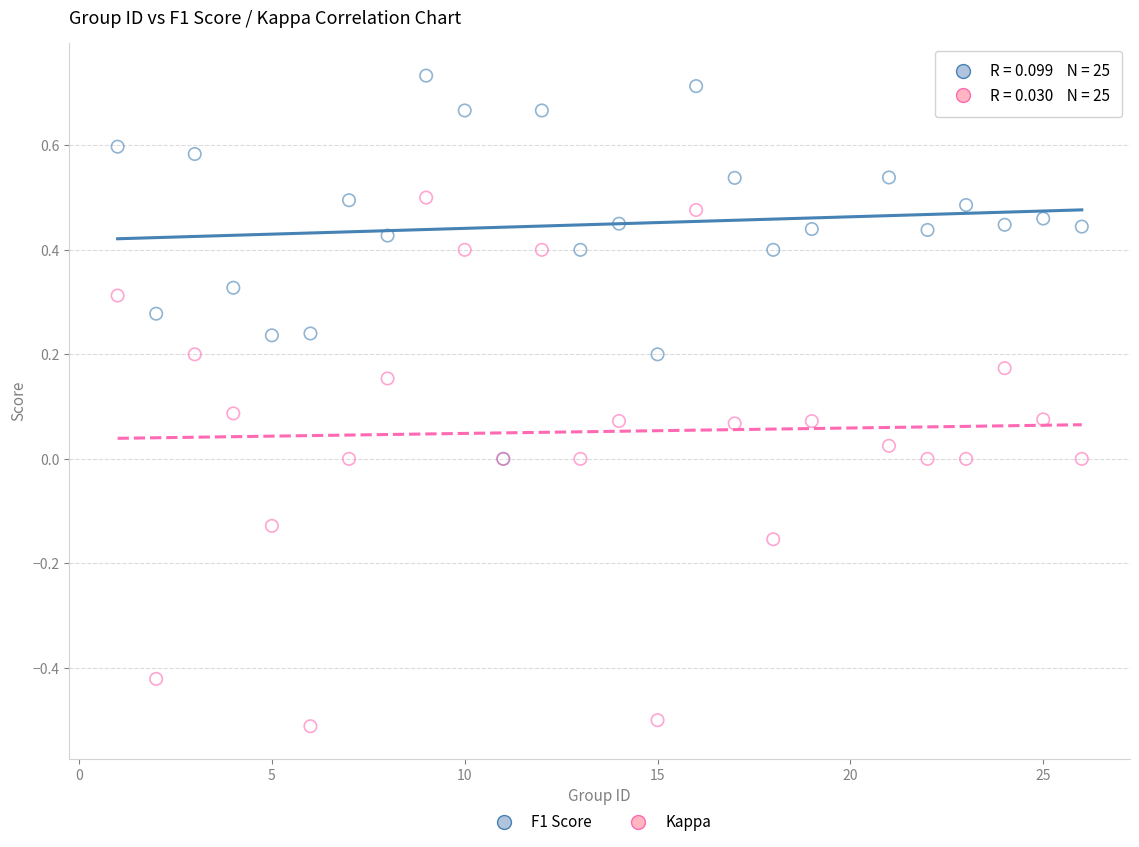

Which series contains the lowest Y value?

Kappa